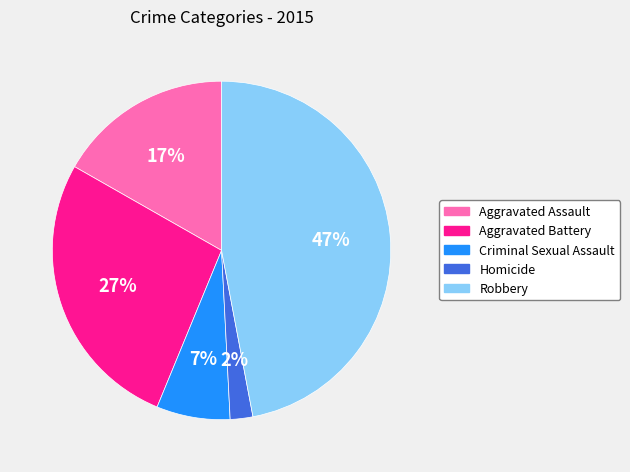

To the nearest percent, what percentage of the pie is Homicide?

2%